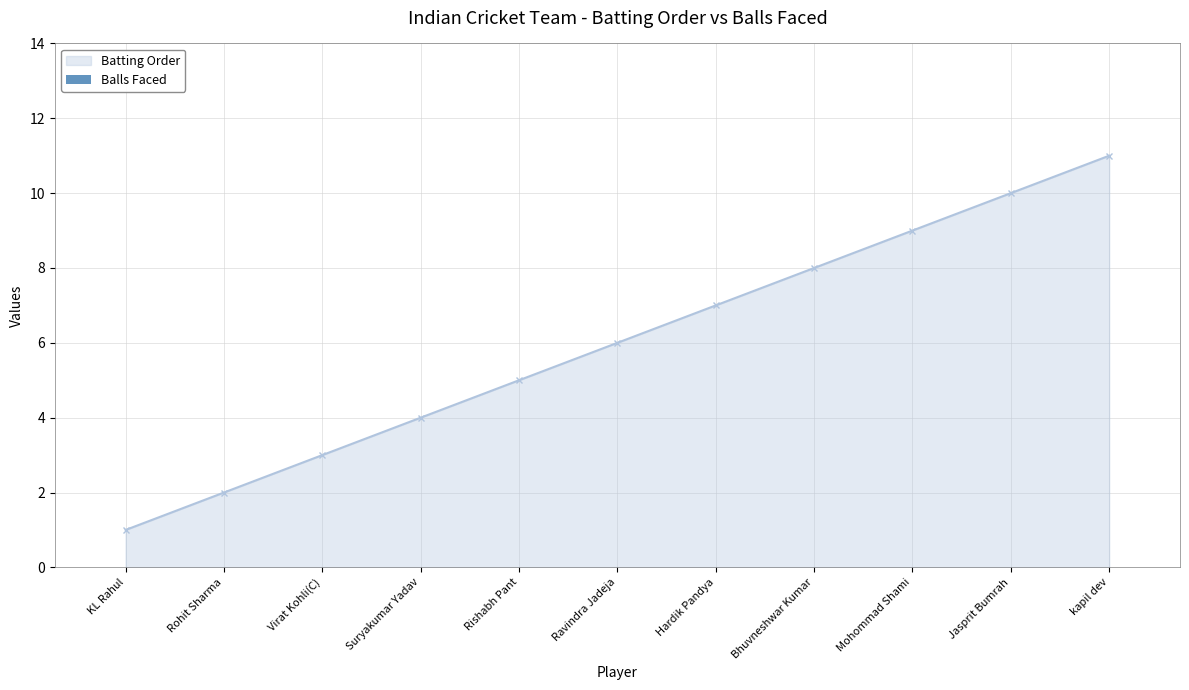

Is it true that the value at Jasprit Bumrah is 5?

False